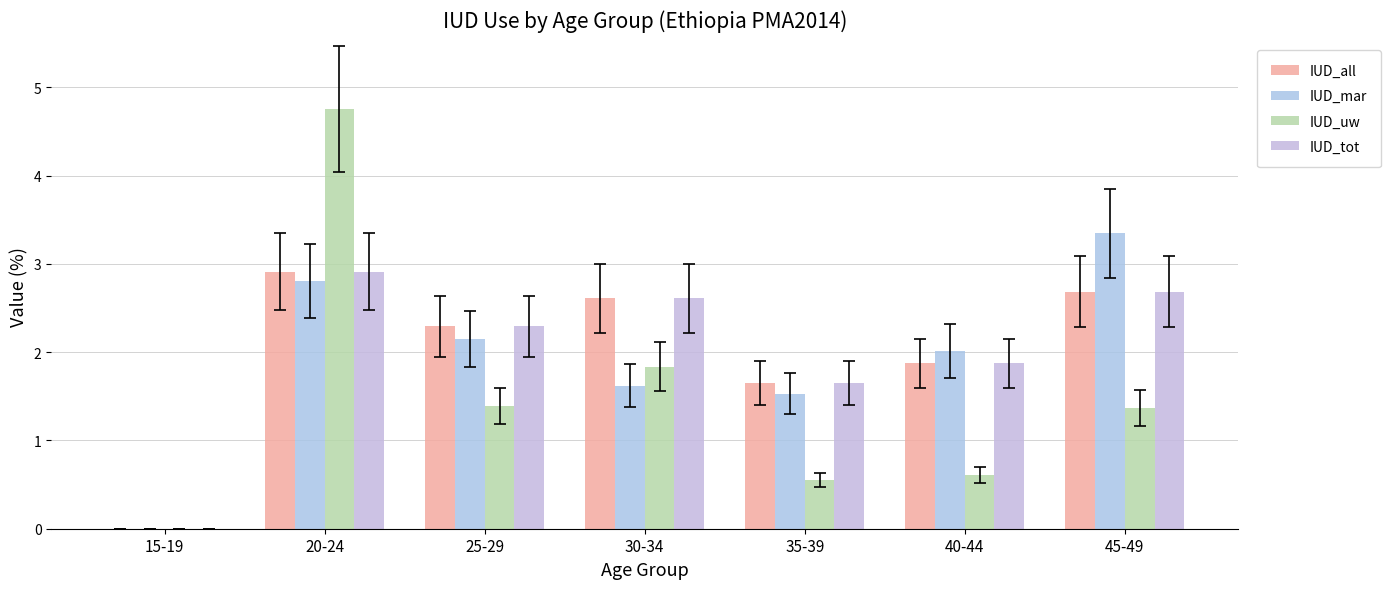

What is the difference between the maximum and minimum values in the IUD_mar series?

3.3